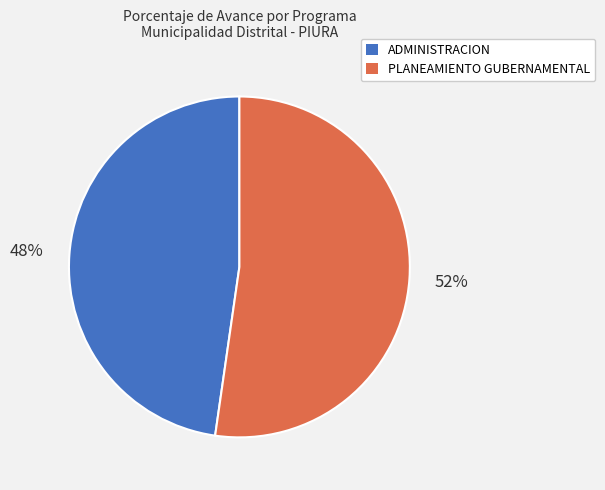

Between ADMINISTRACION and PLANEAMIENTO GUBERNAMENTAL, which is larger?

PLANEAMIENTO GUBERNAMENTAL